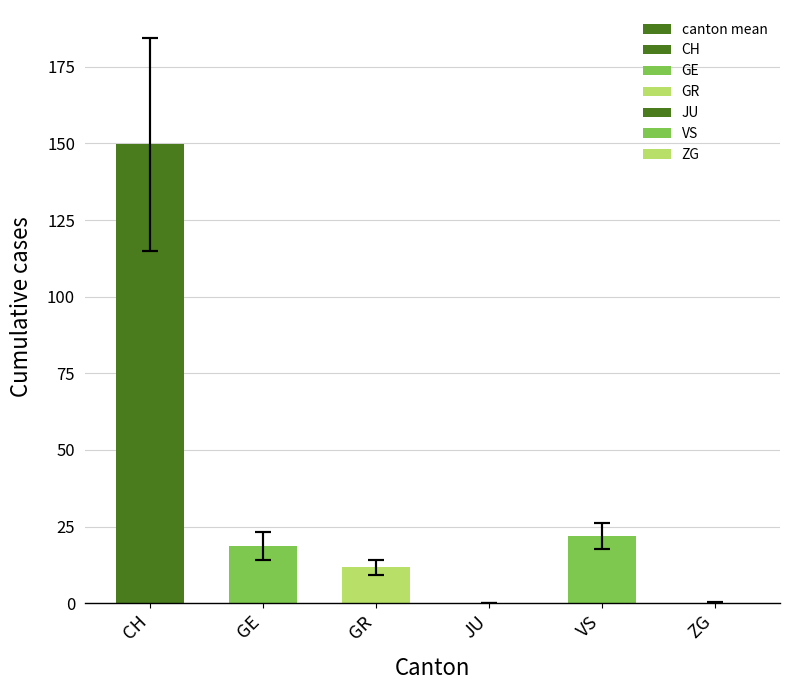

At which category does the chart reach its minimum across all series?

JU